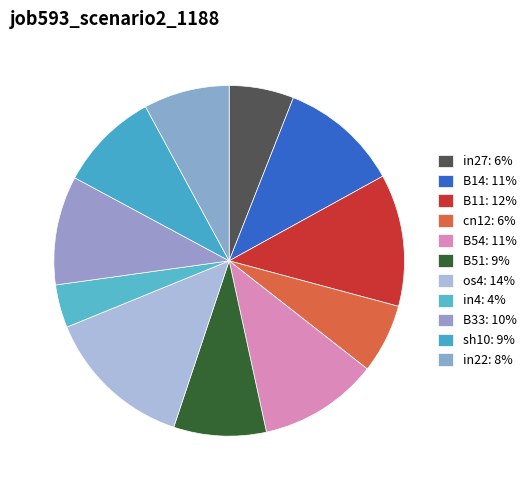

To the nearest percent, what is the difference between the largest and smallest slice percentages?

10%